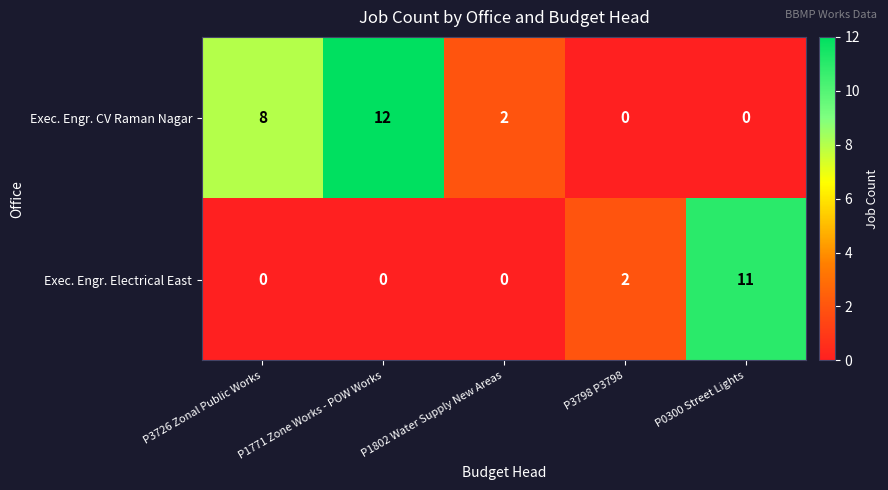

What is the spread (max minus min) of values at P1802 Water Supply New Areas?

2